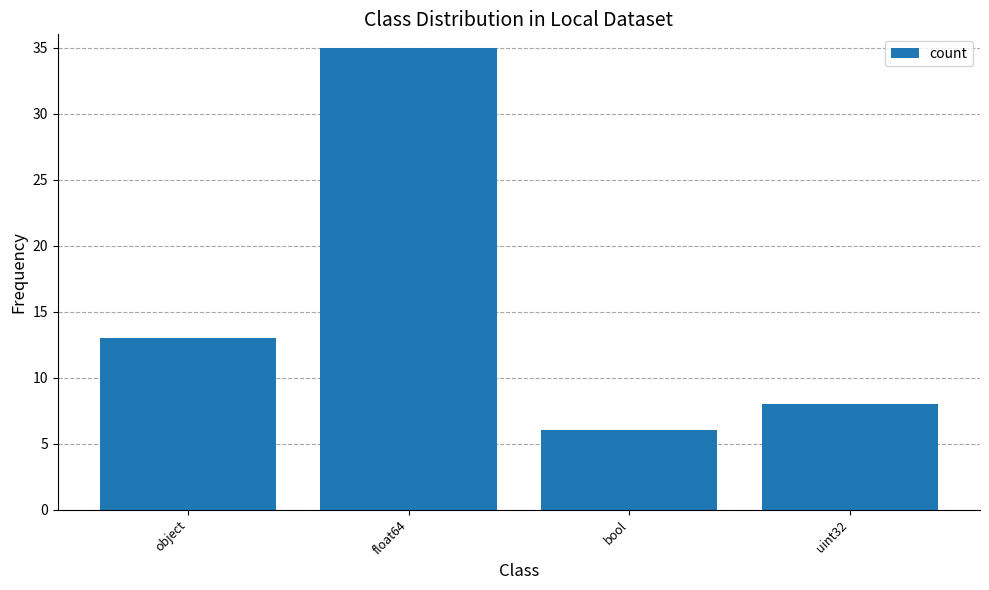

Where is the data nearest to the value 20?

object